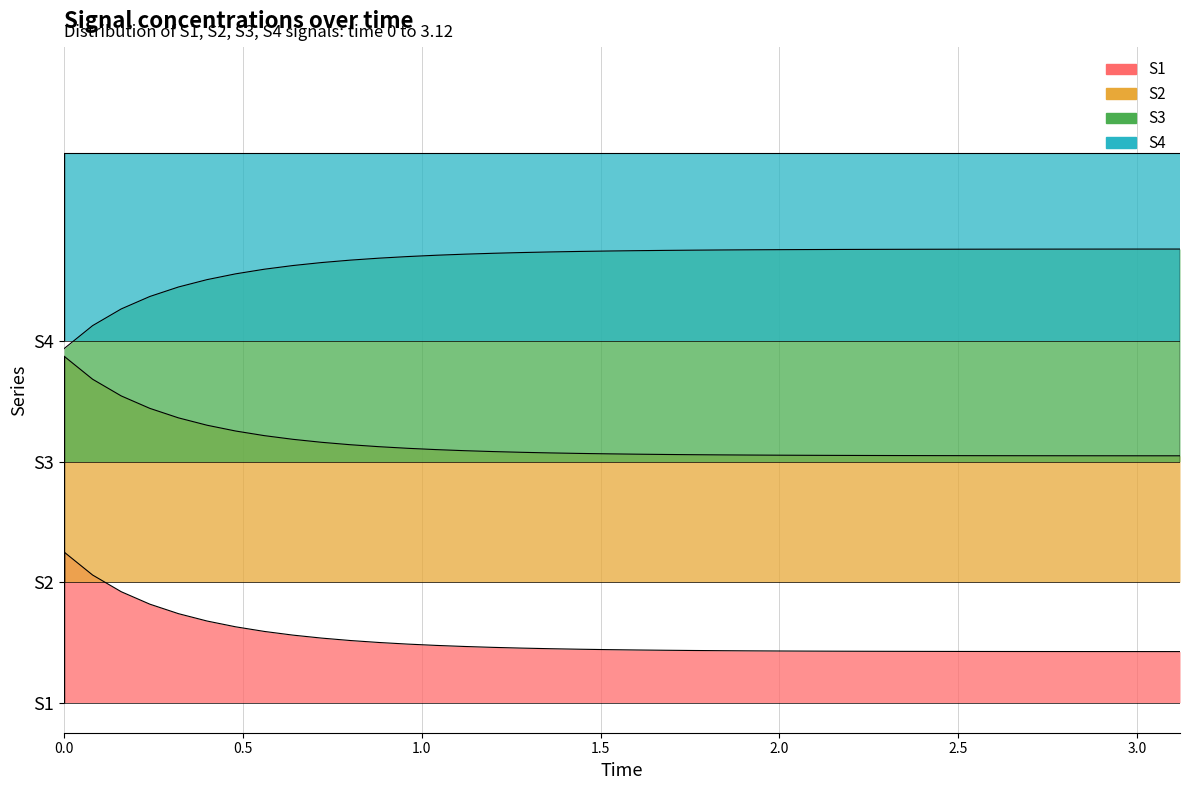

True or false: S1 has more than 2 points higher than both neighbors.

False